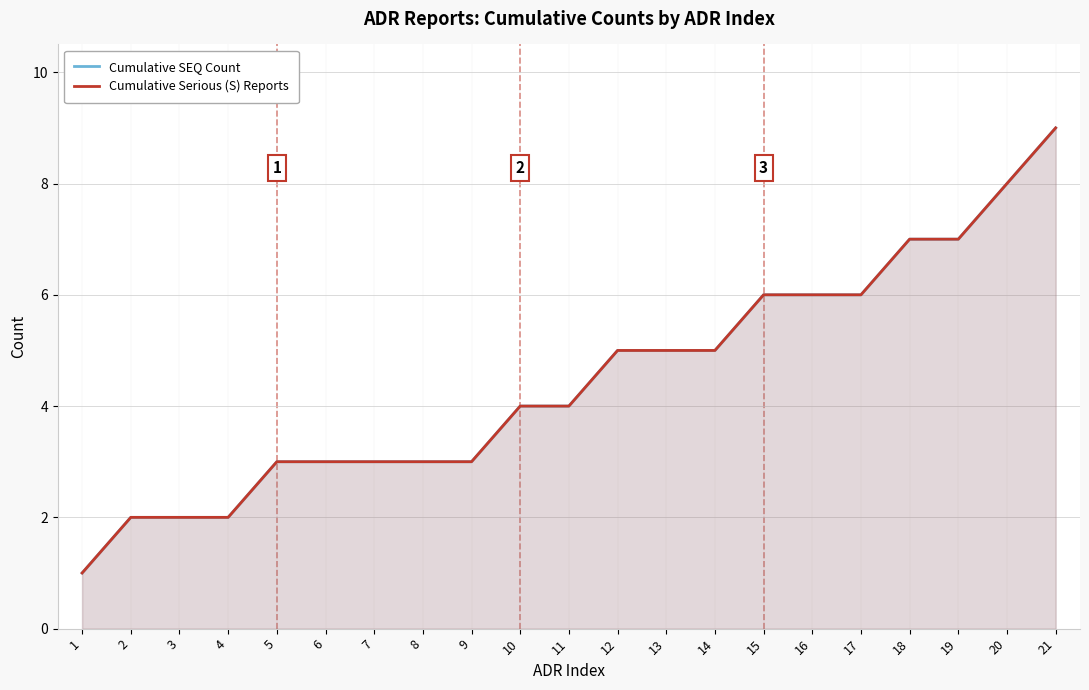

What is the average value of the Cumulative Serious (S) Reports series?

4